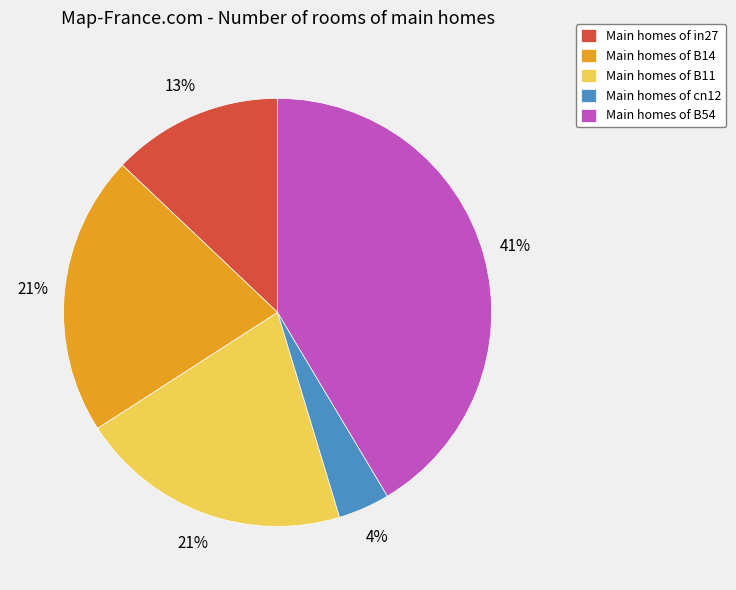

Which has a higher value, Main homes of B11 or Main homes of B54?

Main homes of B54